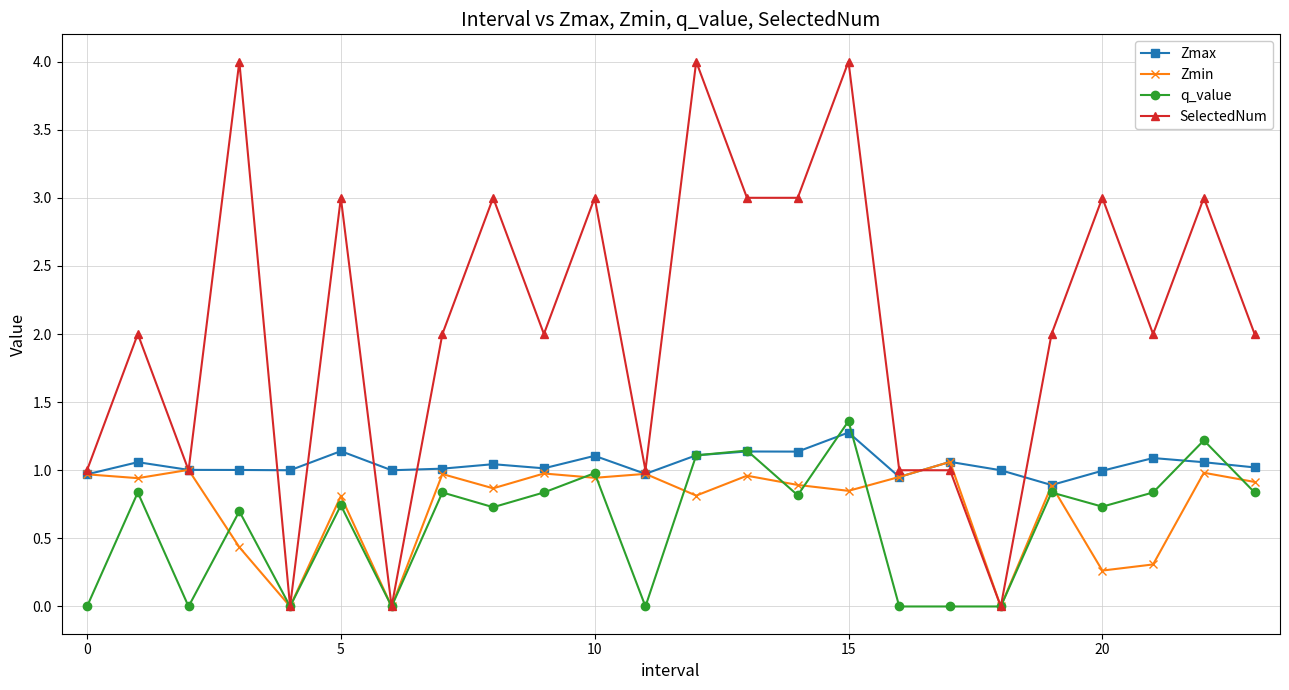

What is the greatest value displayed?

4.0